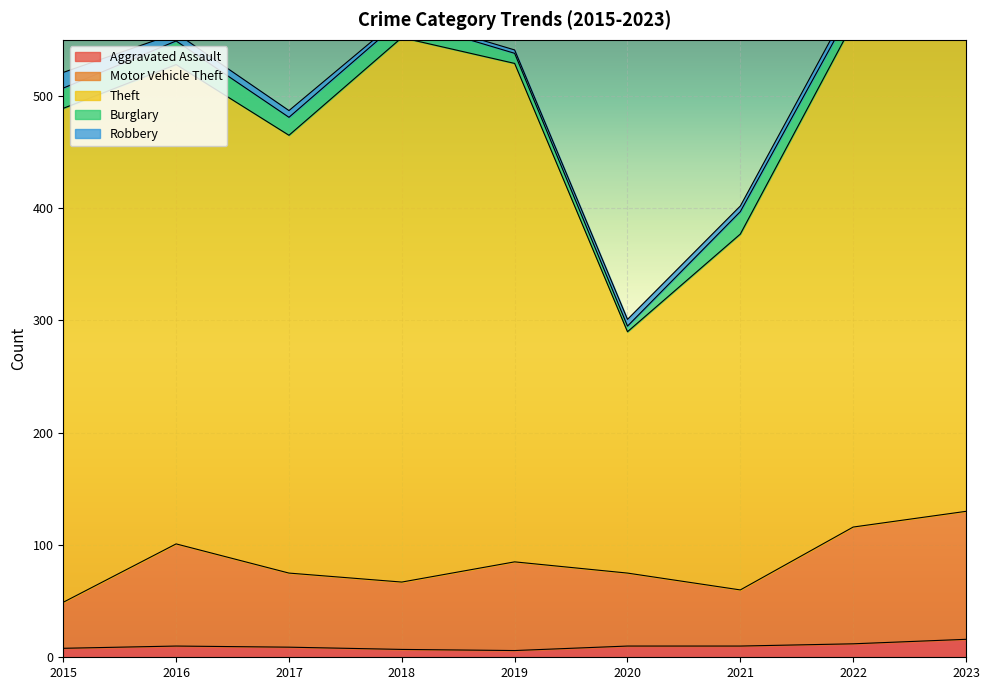

At how many categories does at least one series exceed 326?

7